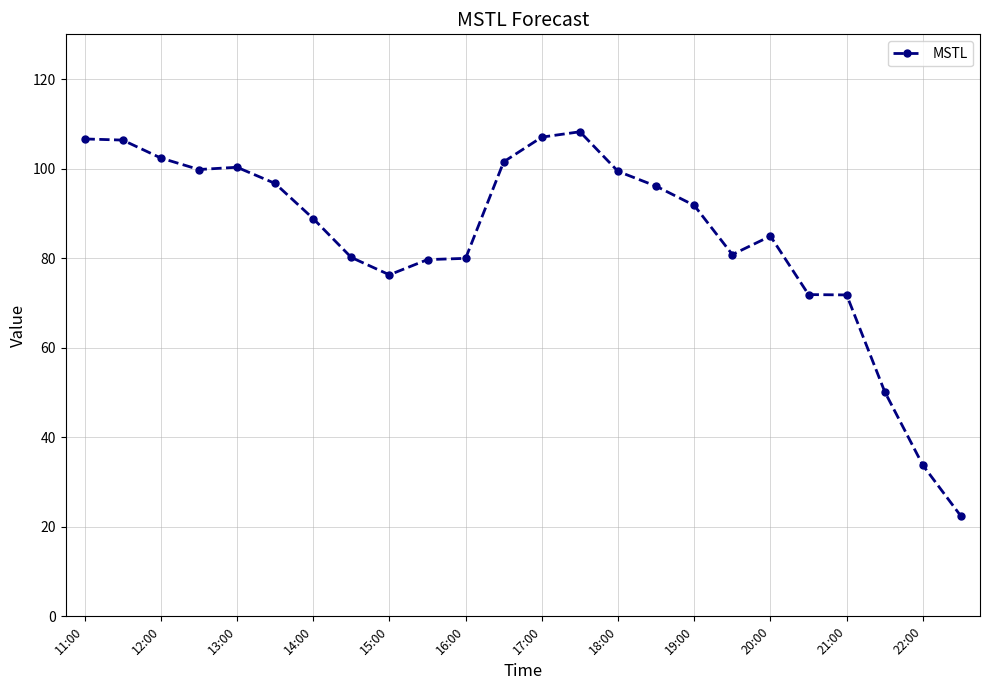

What is the minimum value shown in the chart?

22.4